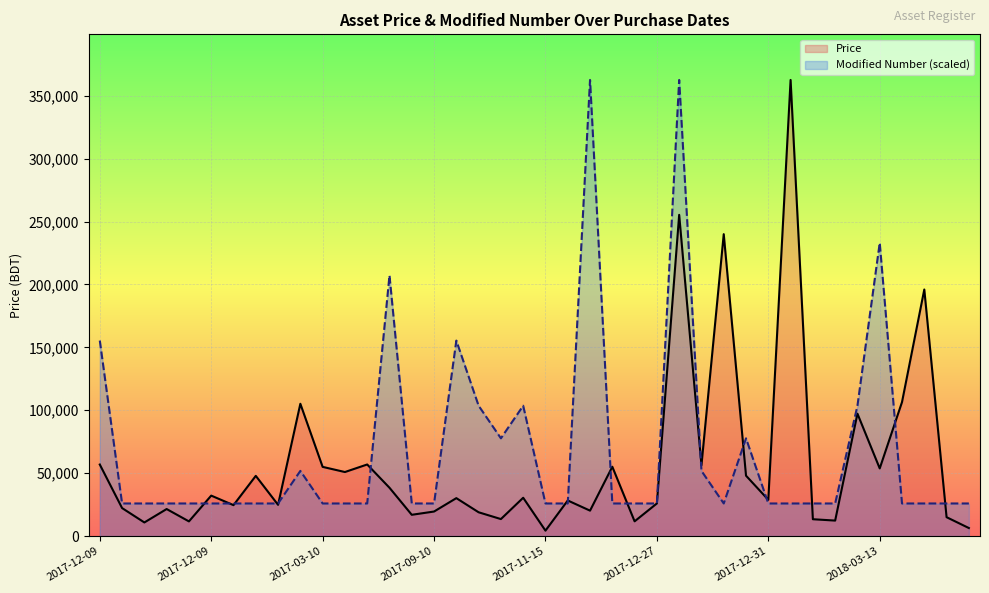

At which category is the sum across all series the highest?

26